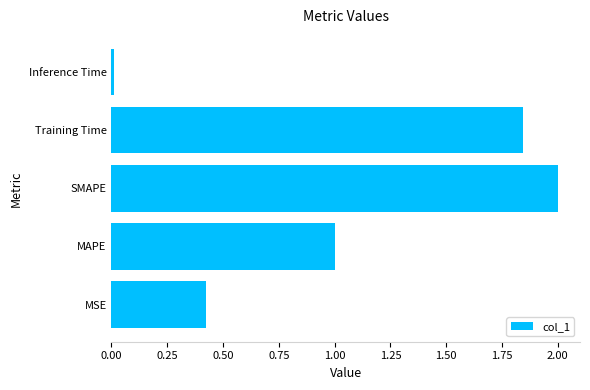

Which label corresponds to the smallest value in the chart?

Inference Time